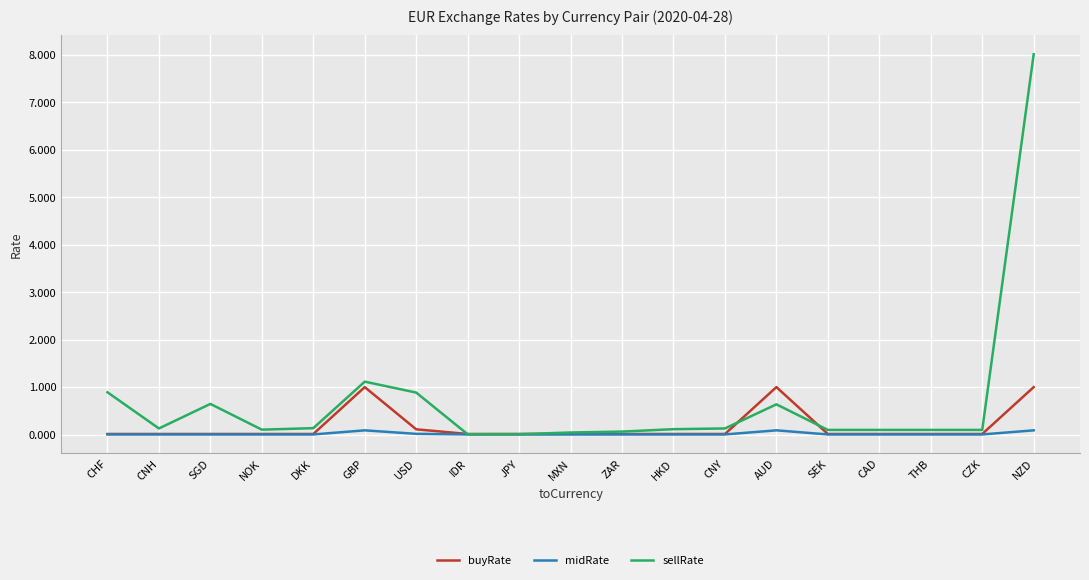

Rank the series by their average value, from lowest to highest.

midRate, buyRate, sellRate